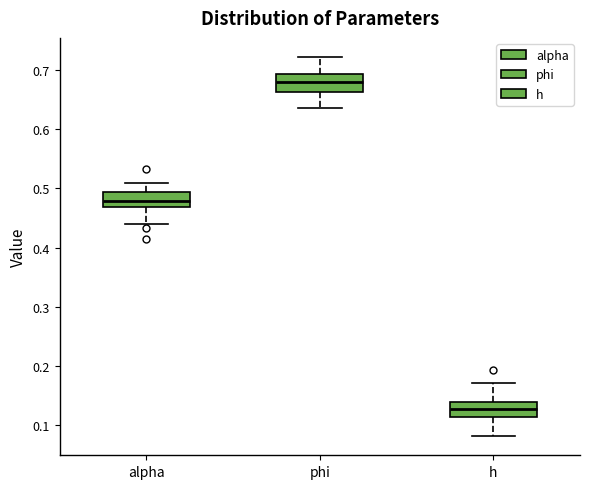

Reading left to right, transcribe this box plot: for each box, give where its median line is, the range the box spans, and where its two whiskers end, as read against the y-axis. The values are not printed on the chart, so give them approximately, as read against the axis.

alpha: median 0.48, box 0.47 to 0.49, whiskers 0.44 to 0.51
phi: median 0.68, box 0.66 to 0.69, whiskers 0.64 to 0.72
h: median 0.13, box 0.11 to 0.14, whiskers 0.08 to 0.17